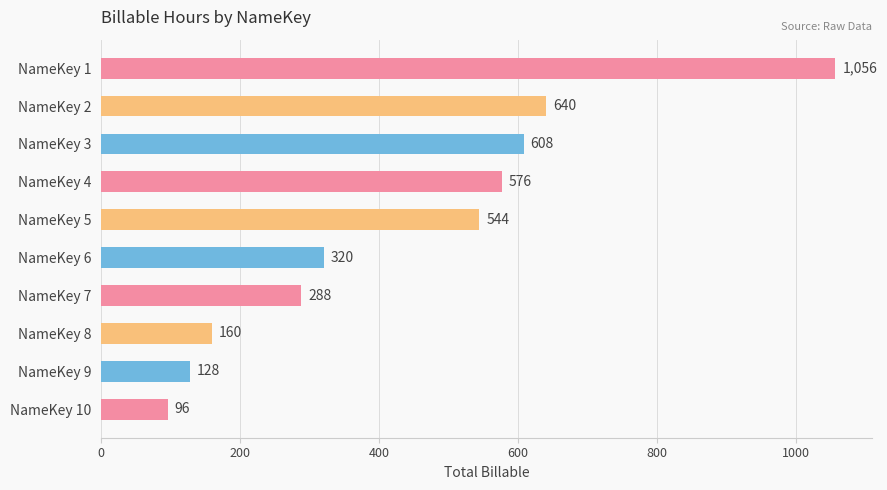

What is the difference between the maximum and minimum values?

960